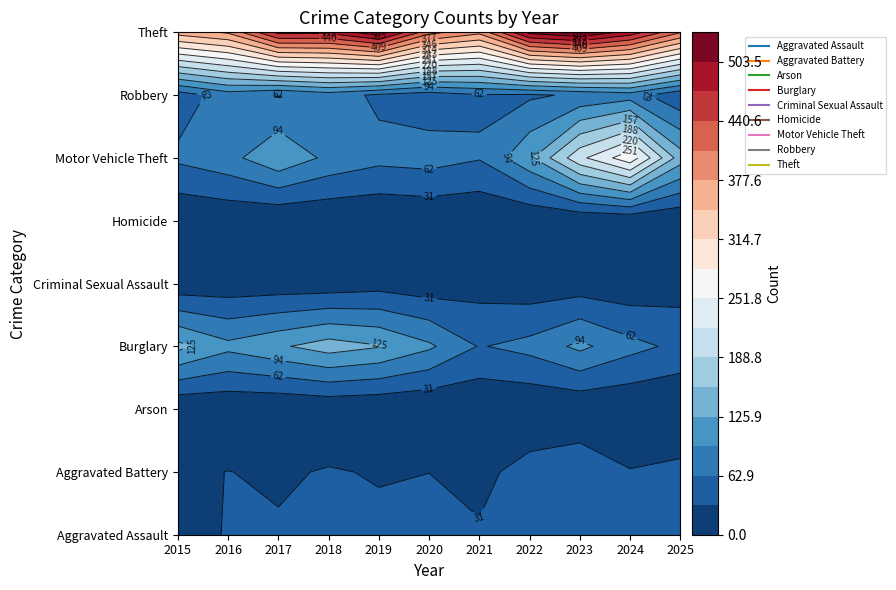

Is the value of Aggravated Assault at 2018 greater than the value of Arson at 2022?

Yes